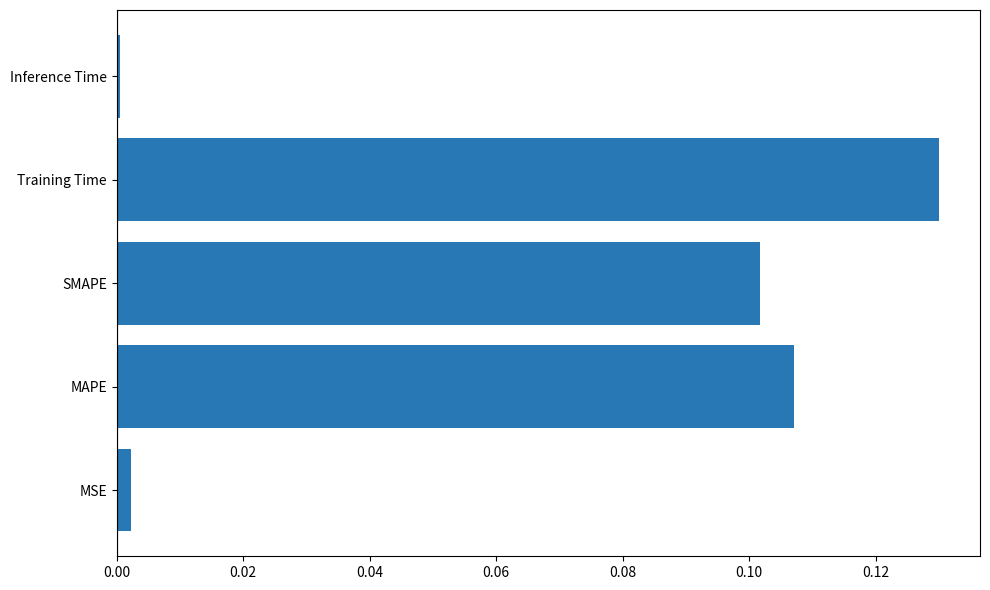

The chart shows a value of 0.0 at Inference Time. True or false?

True